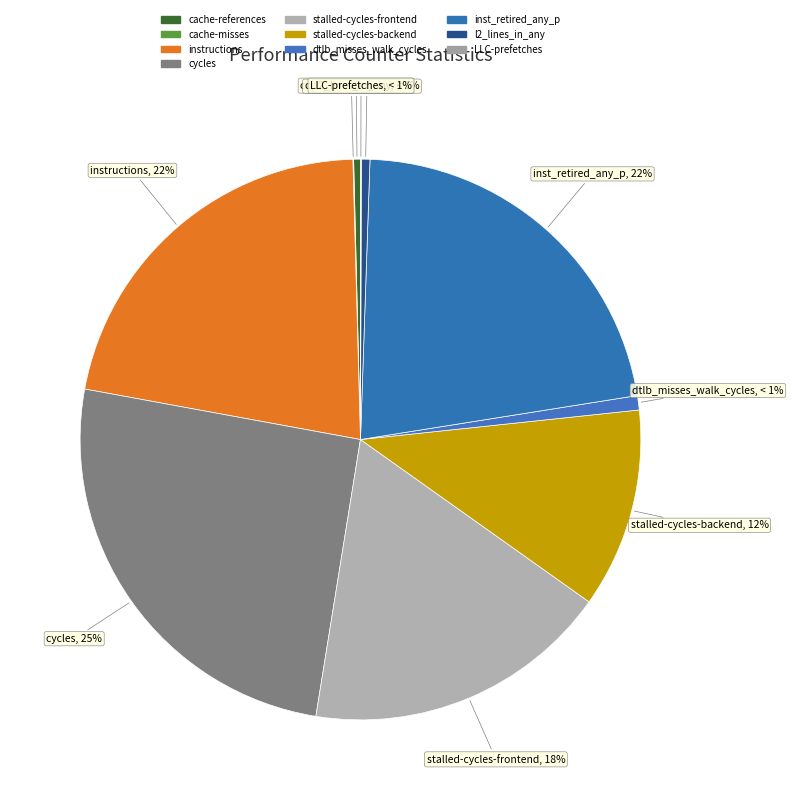

To the nearest percent, what percentage of the pie is cycles?

25%